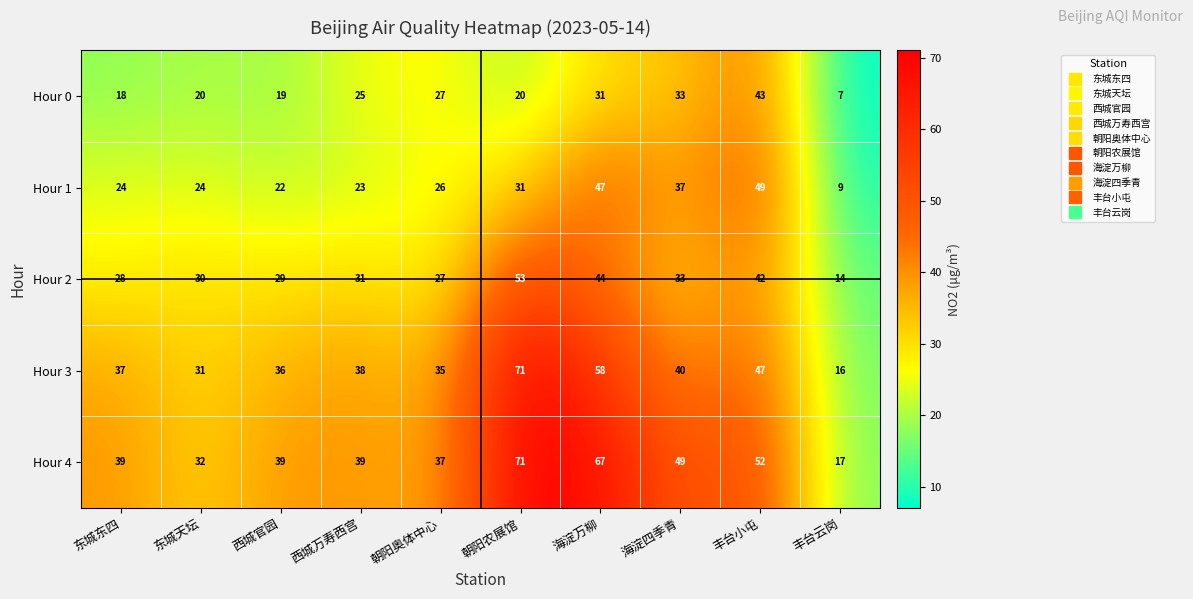

Which category has the highest value in the Hour 3 series?

朝阳农展馆